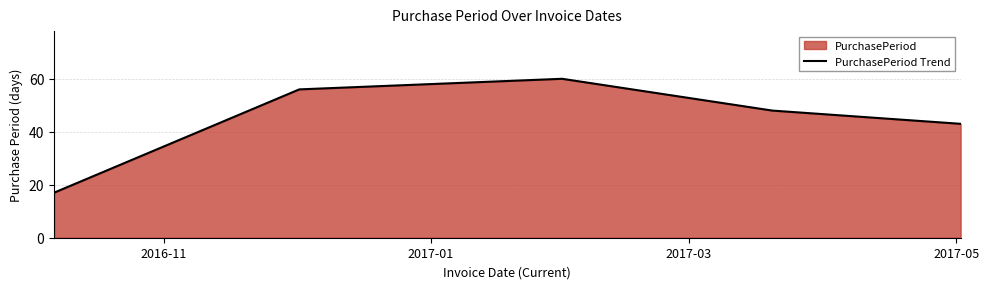

True or false: the data has more than 2 interior local peaks.

False